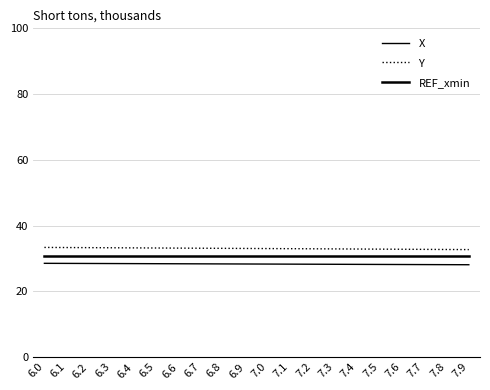

How many lines are shown in the chart?

3